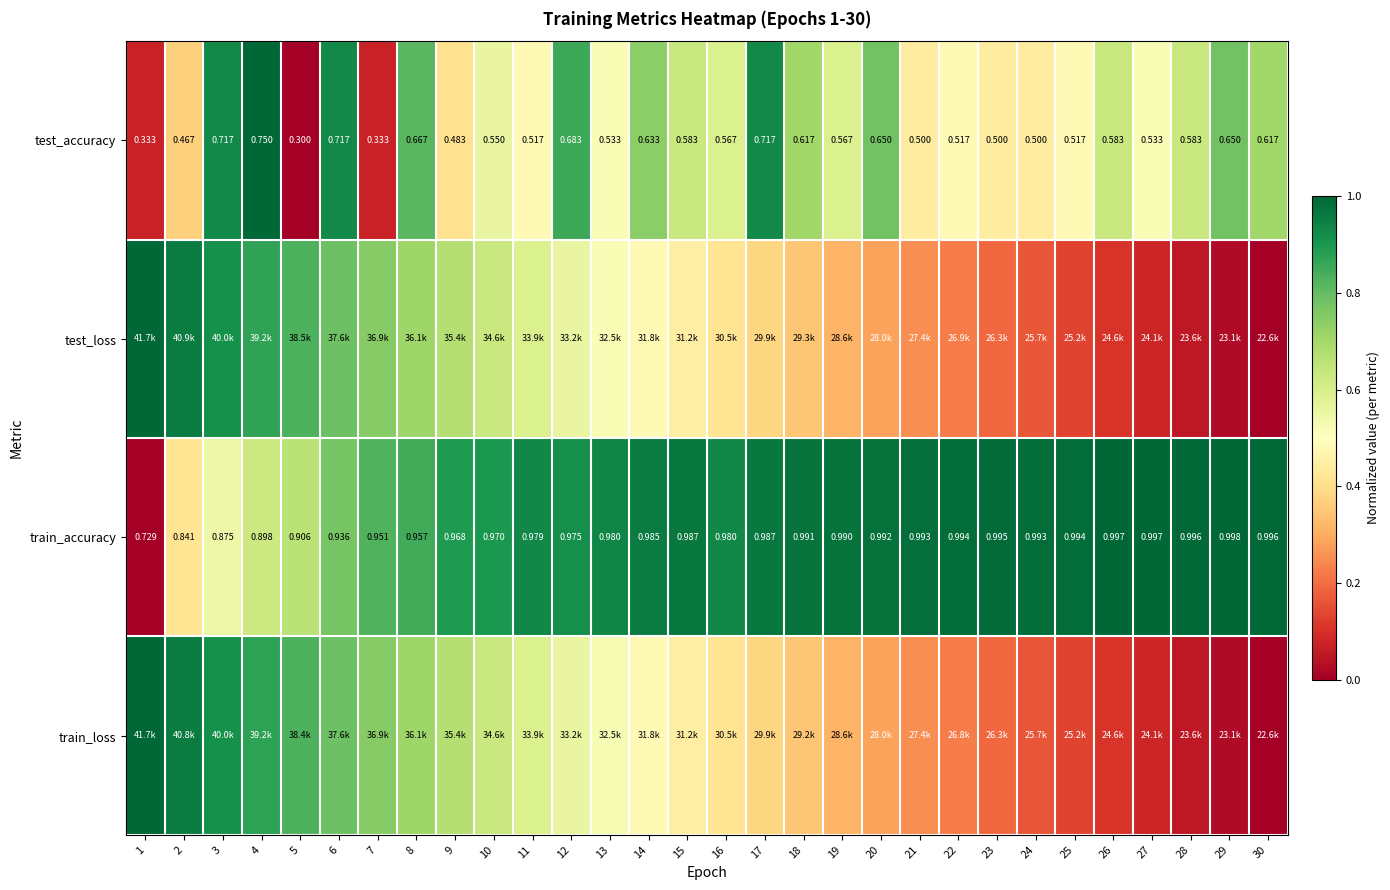

What is the difference between the maximum and second lowest values in the train_loss series?

1.0